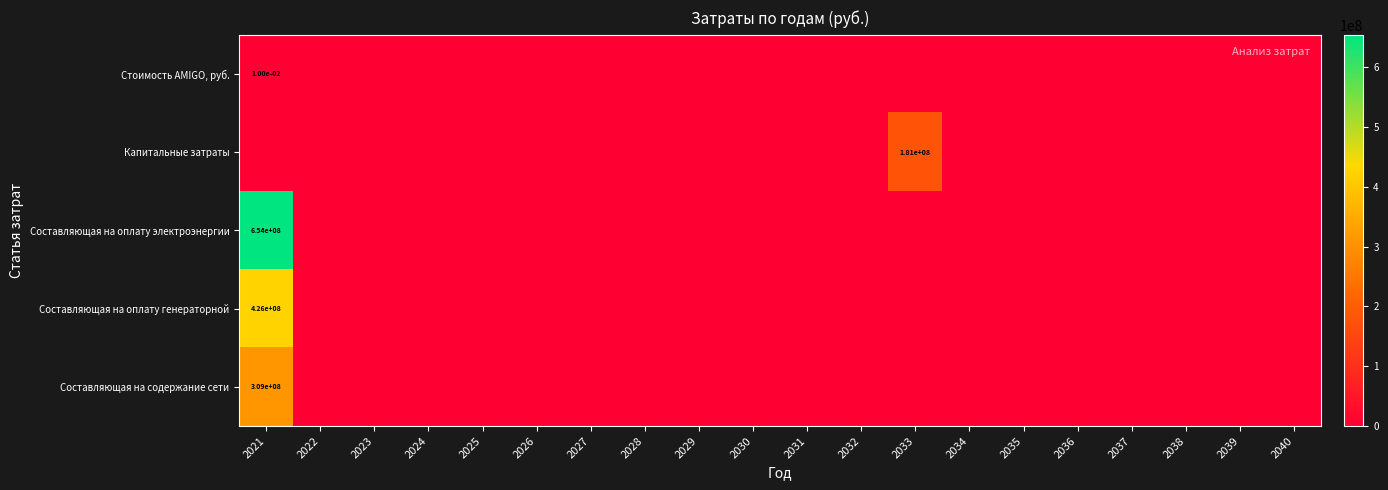

At which category is the sum across all series the highest?

2021